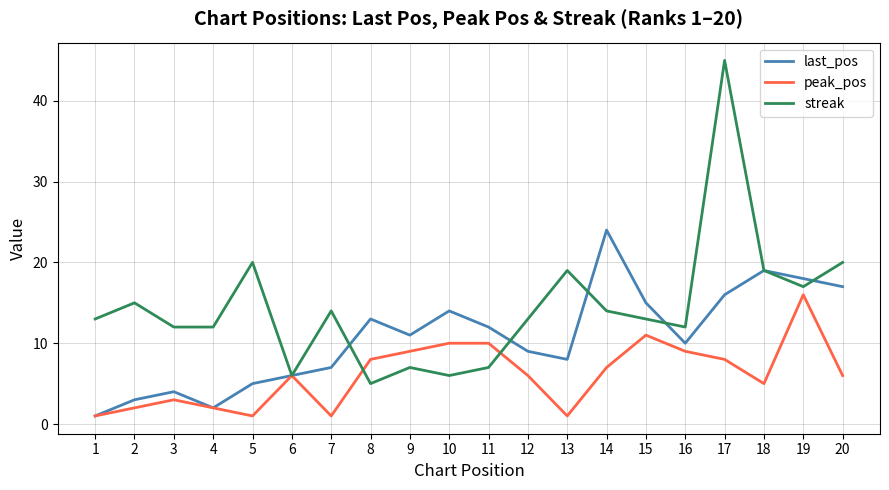

At 5, list the series in order from largest to smallest.

streak, last_pos, peak_pos